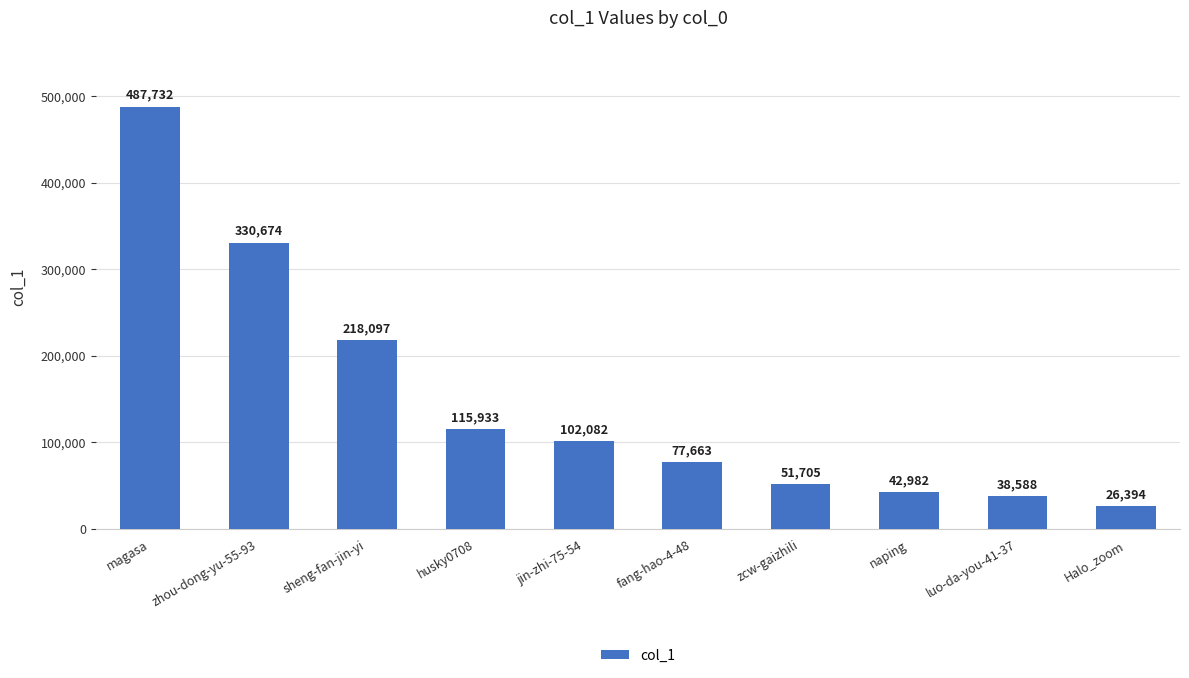

Which category has the lowest value across all series?

Halo_zoom